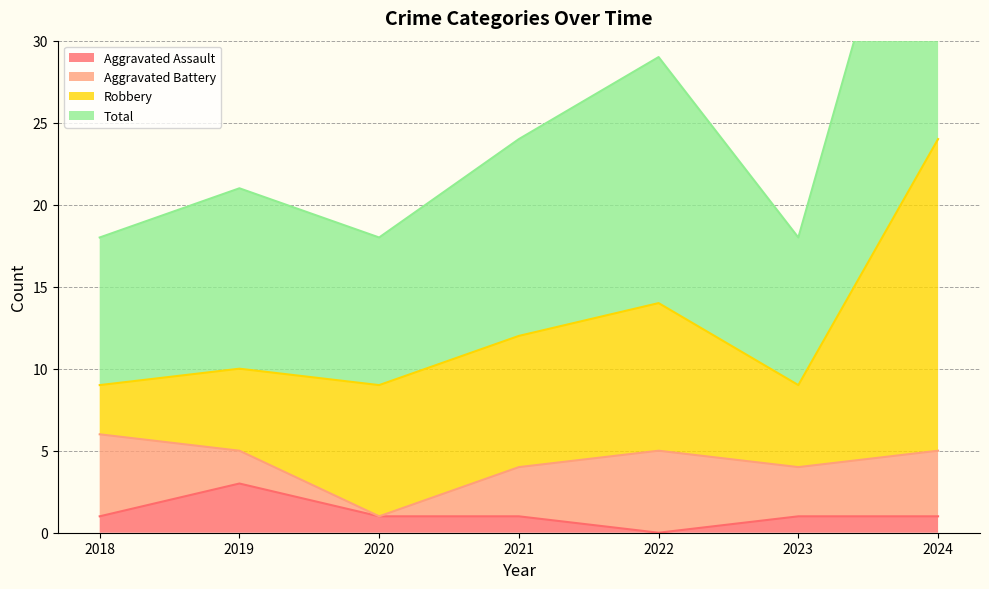

Which series has the widest spread of values?

Total